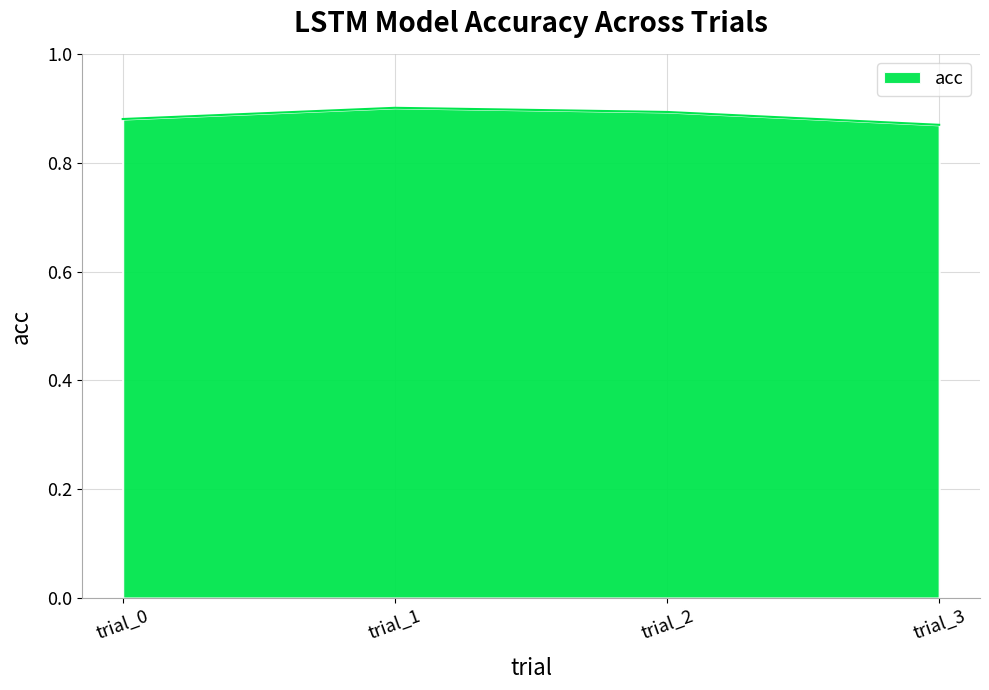

The value at trial_3 is 0.9. True or false?

True